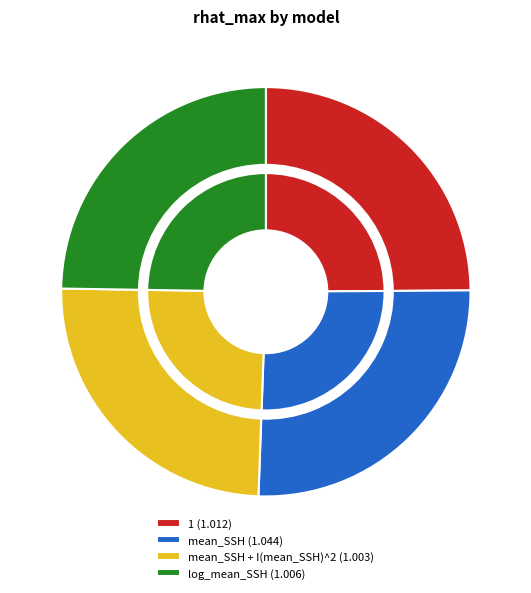

How many slices are in this pie chart?

4